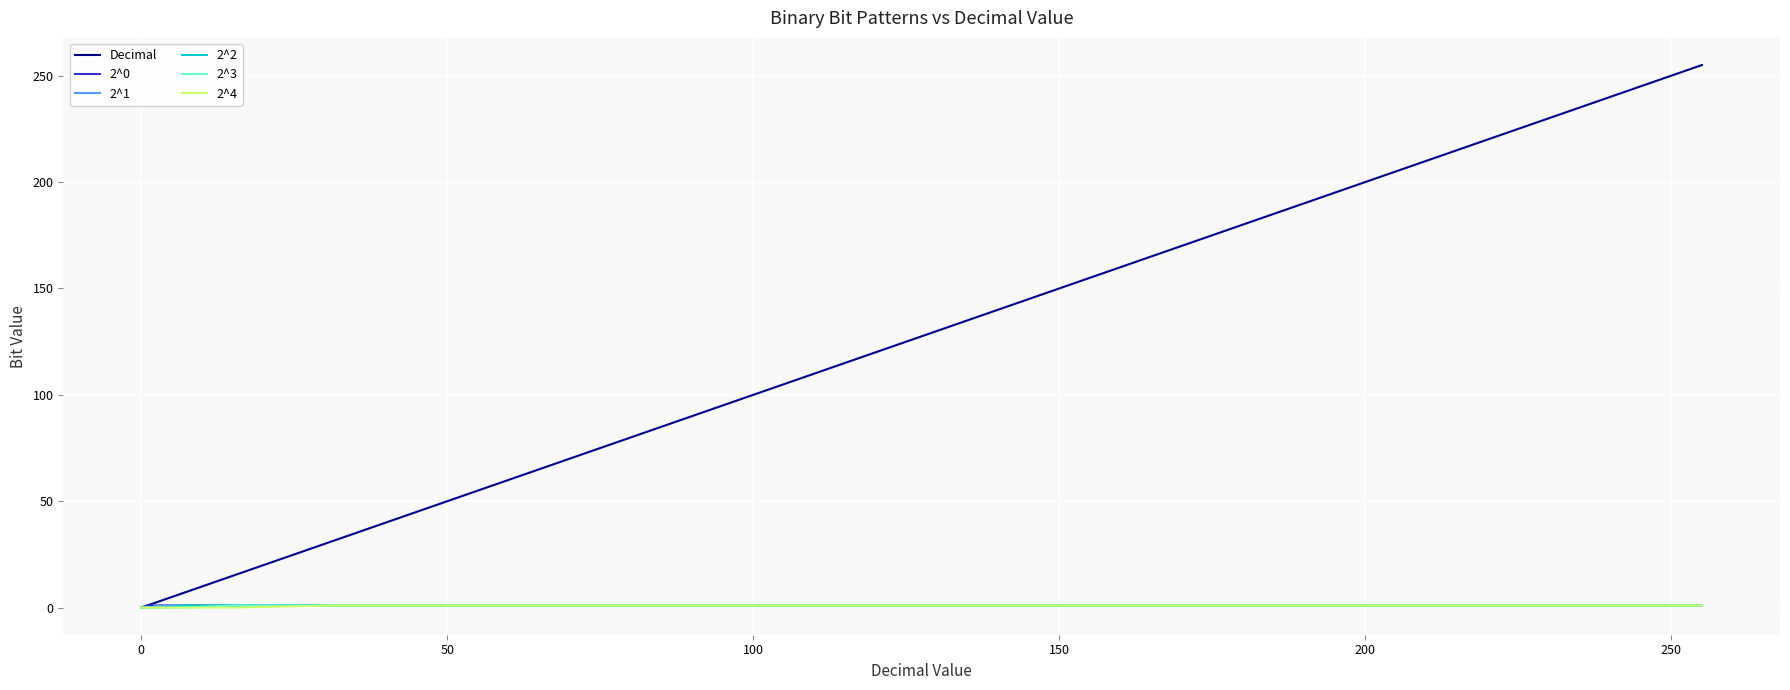

Which series has the largest total across all categories?

Decimal